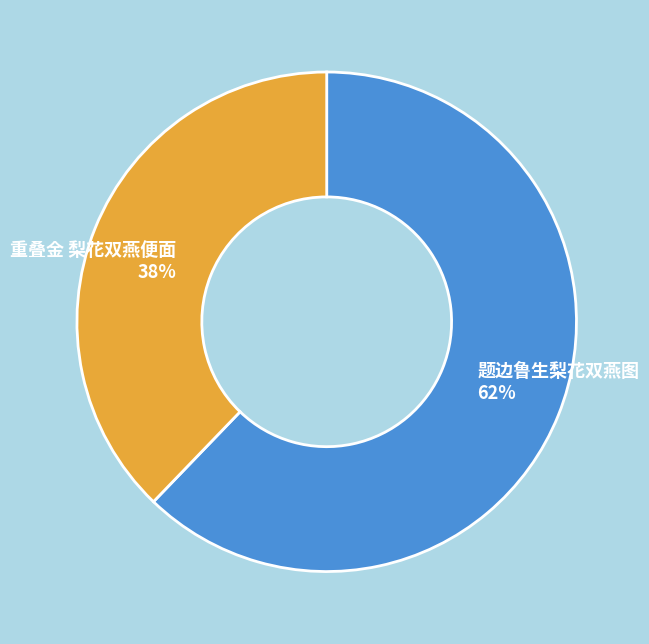

Which has a higher value, 题边鲁生梨花双燕图 or 重叠金 梨花双燕便面?

题边鲁生梨花双燕图